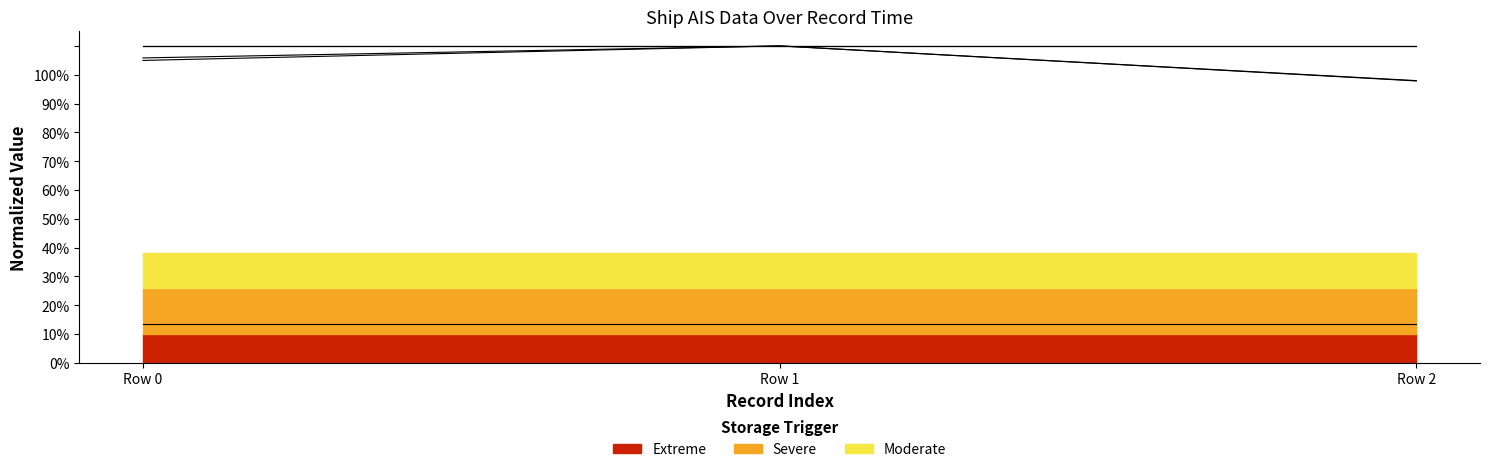

What is the value of the group point at the 1st from the left?

105.8